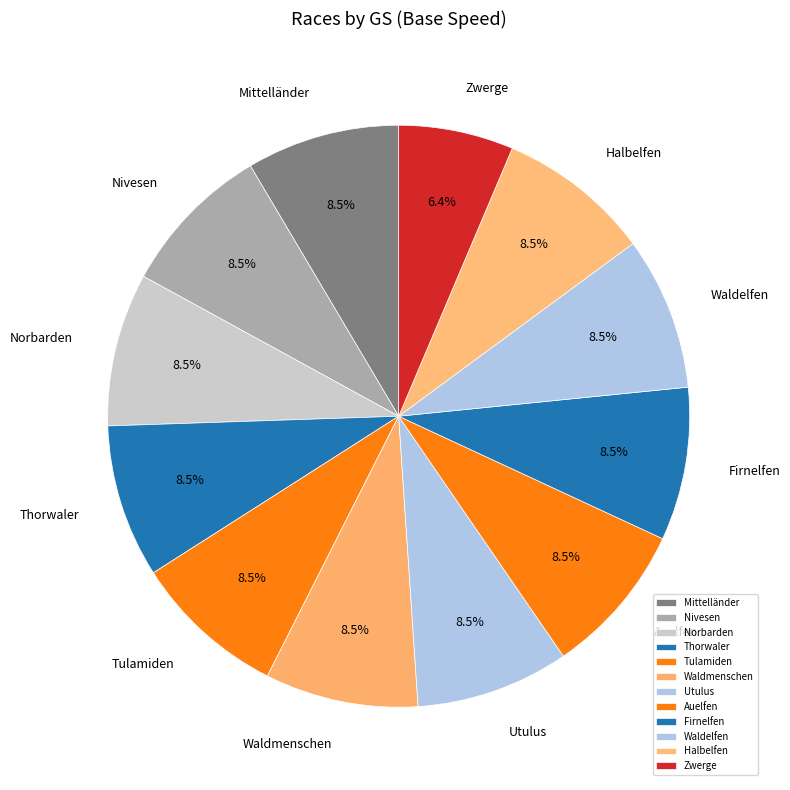

Which slice is the smallest?

Zwerge